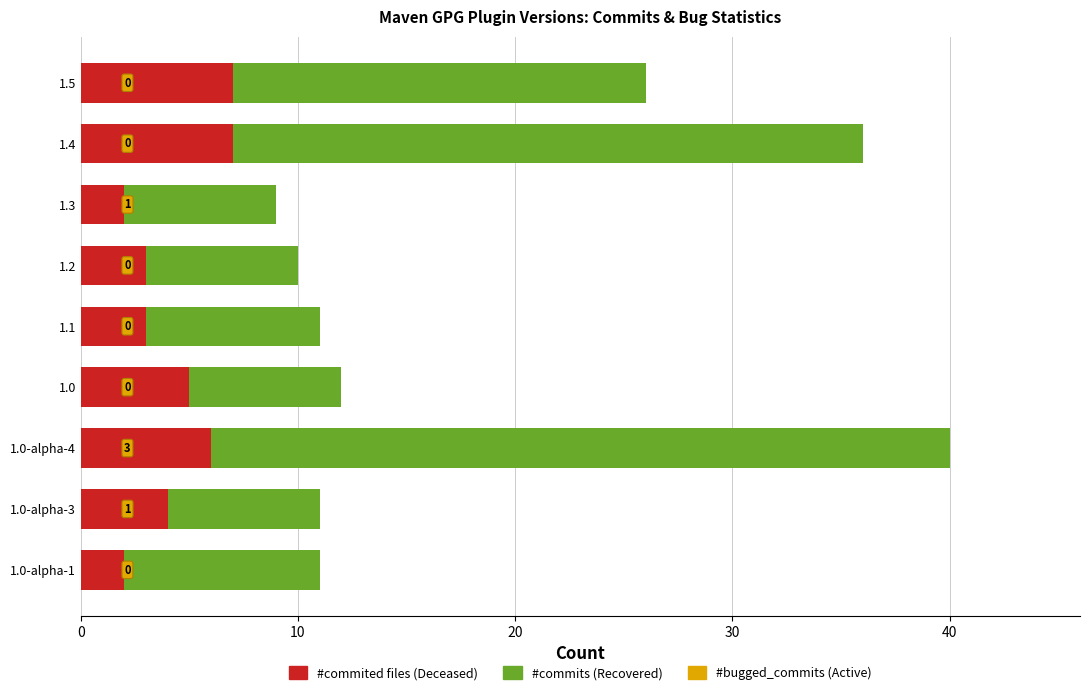

How many #commited files in version values are between 3 and 6?

5